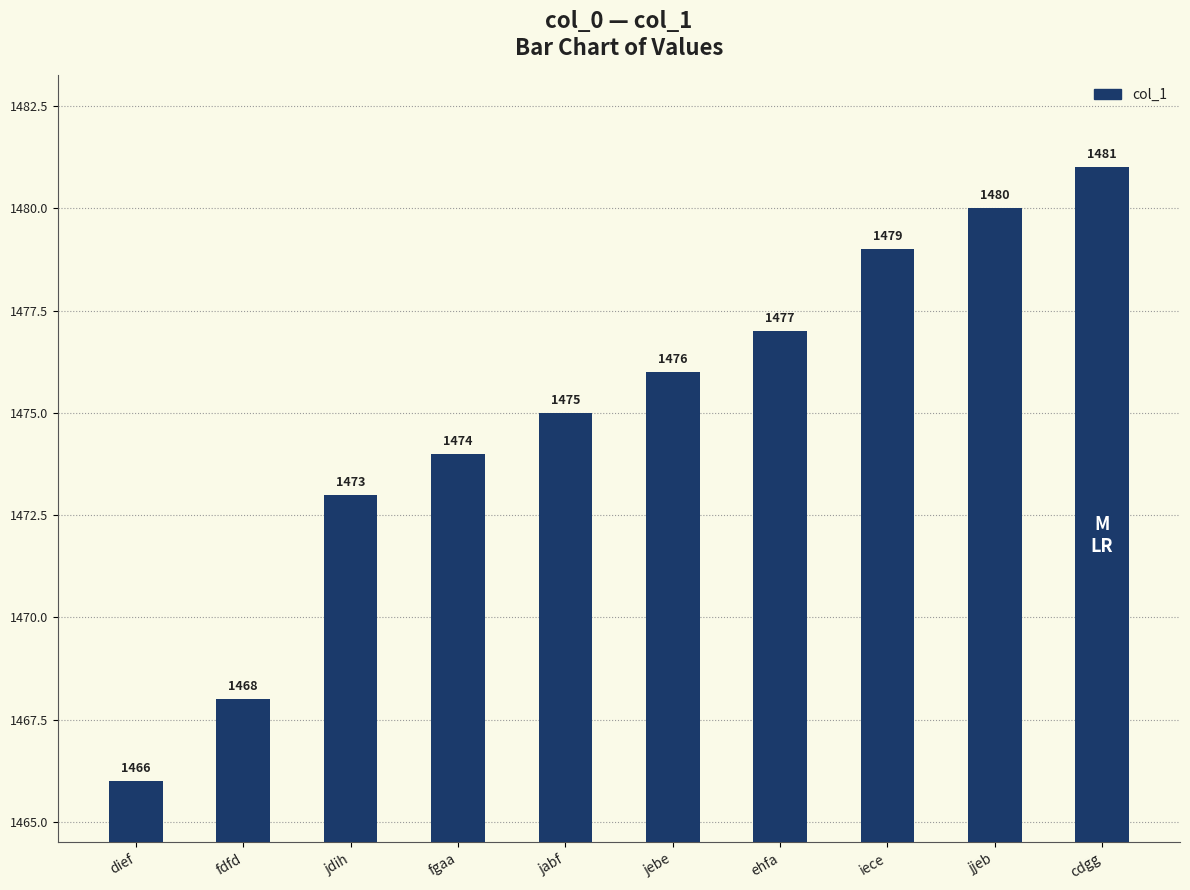

How many categories are shown in the chart?

10